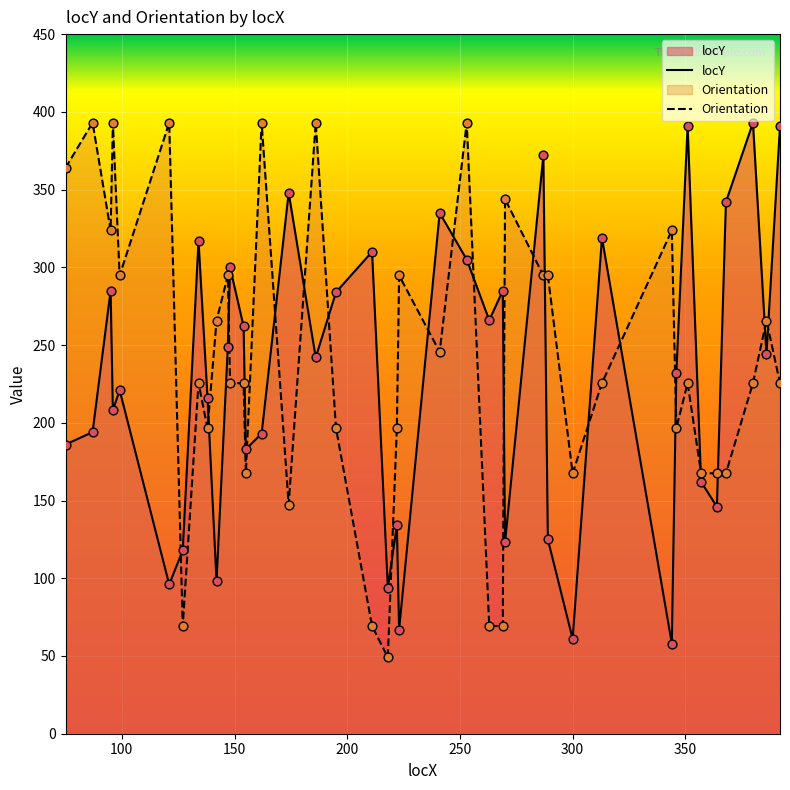

At how many categories does at least one series exceed 197?

33